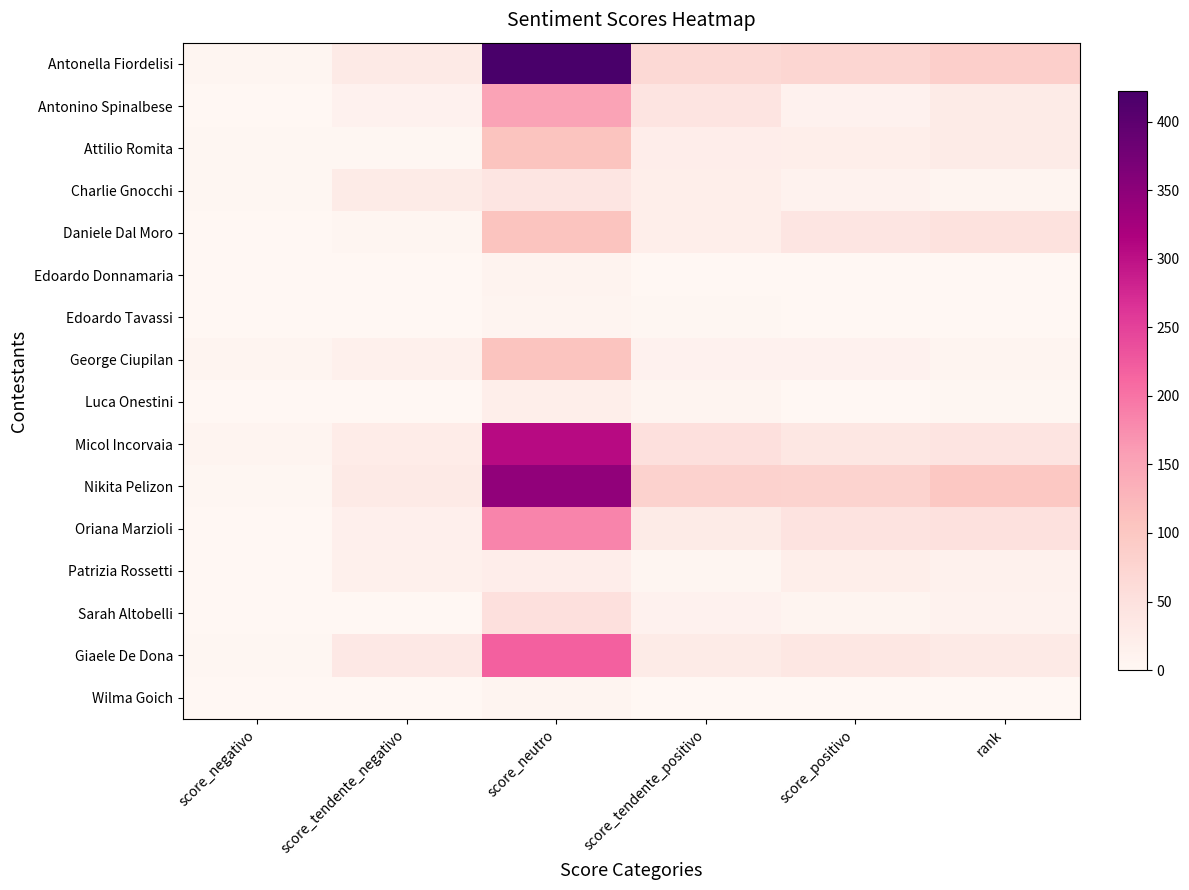

At how many categories does at least one series exceed 297?

1